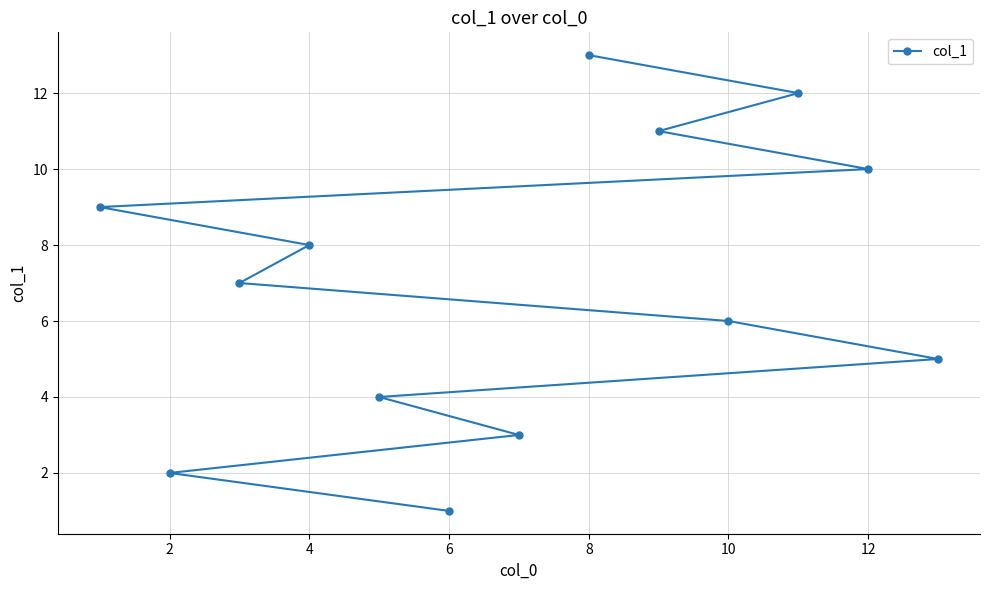

At which category does the chart reach its peak across all series?

8